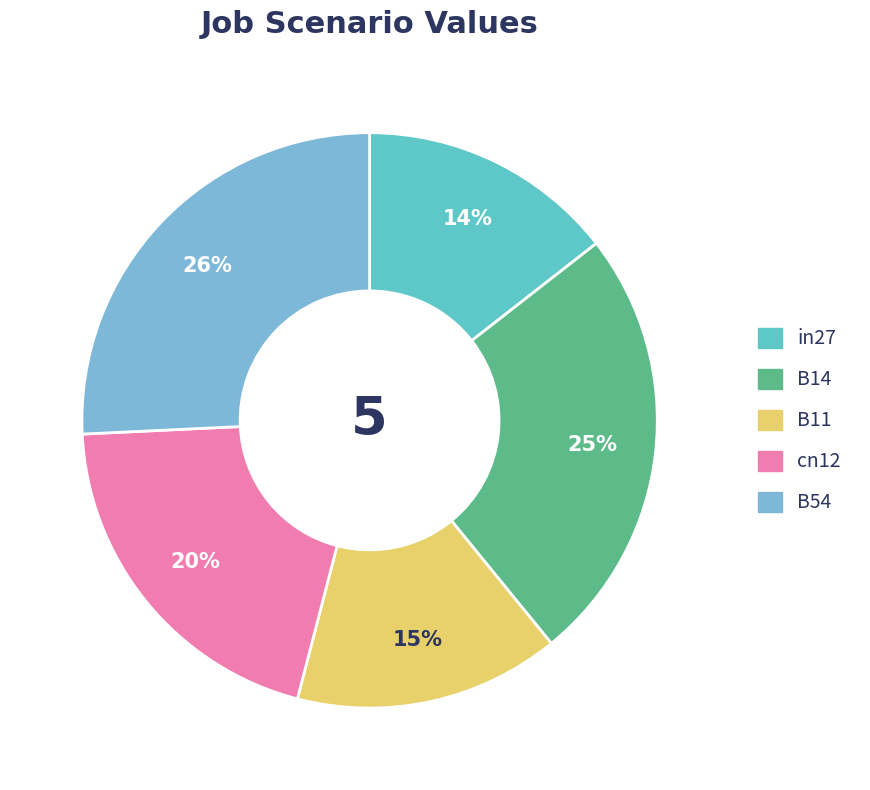

To the nearest percent, what portion does B54 represent?

26%